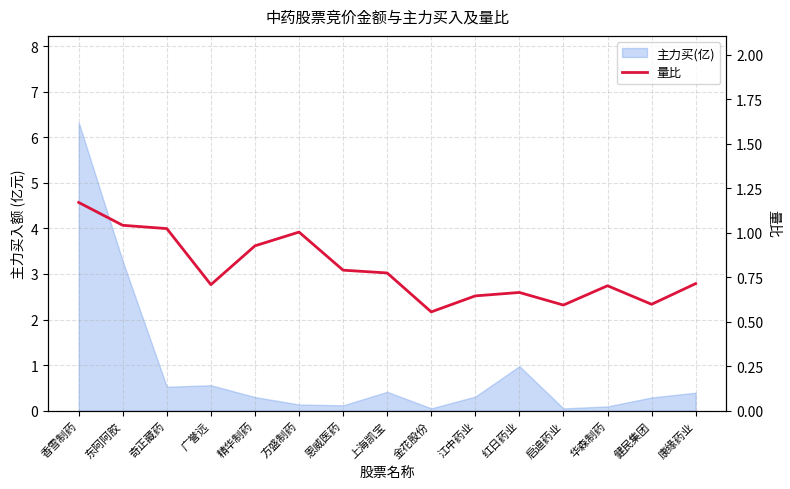

What is the label of the 13th point from the right?

奇正藏药